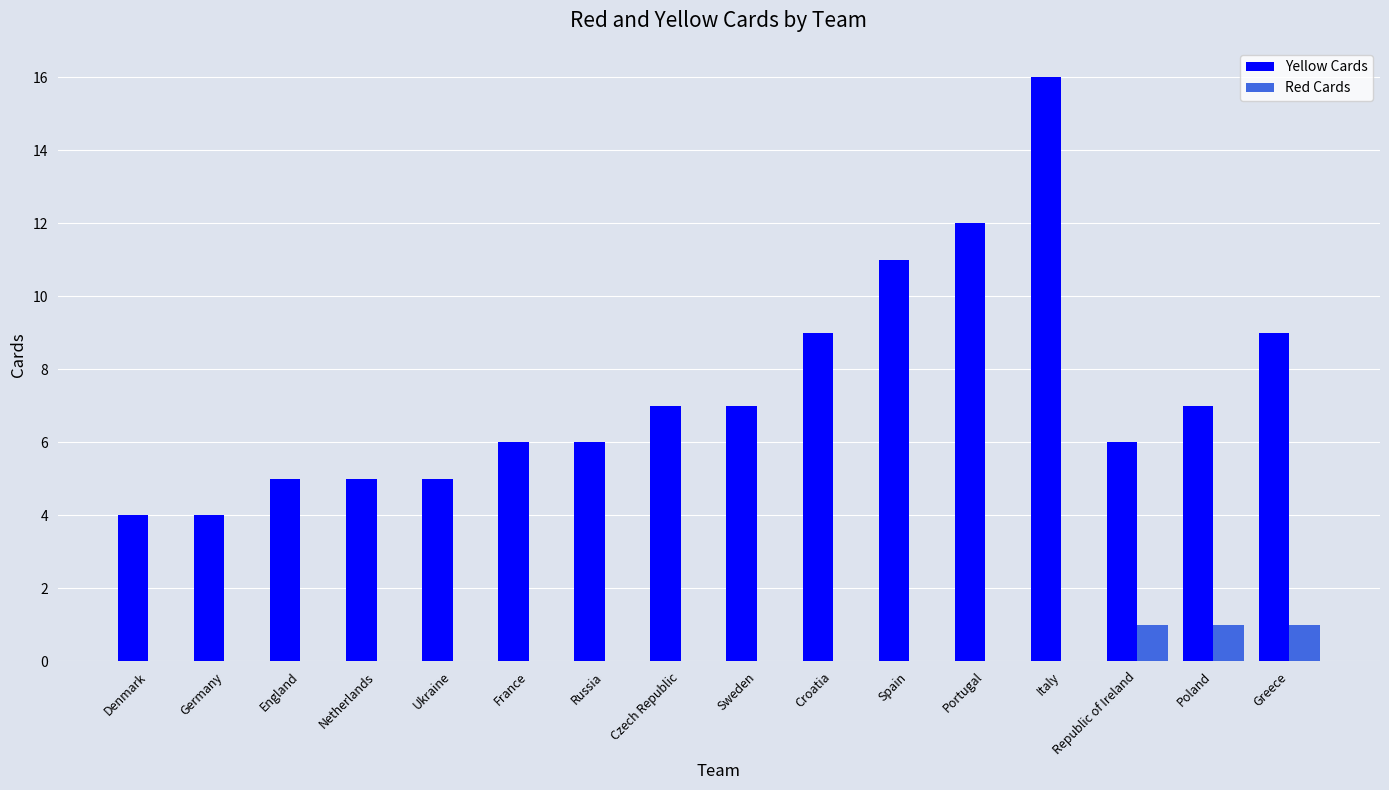

Which series changed the most between Czech Republic and Croatia?

Yellow Cards